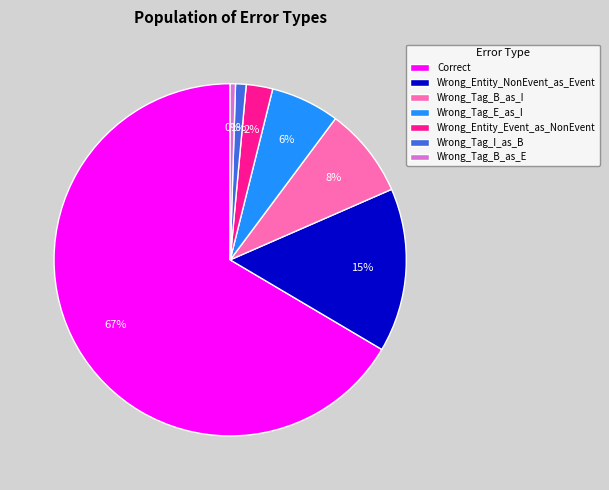

How many segments does this pie chart have?

7